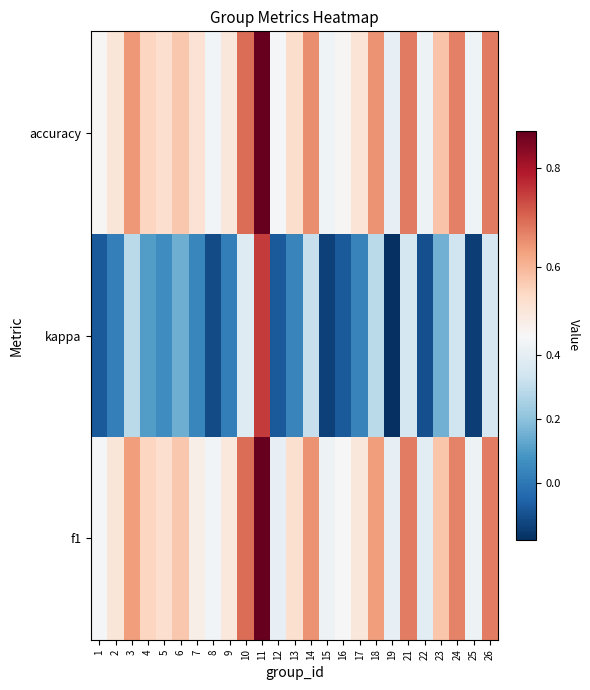

At which category does the chart reach its peak across all series?

11